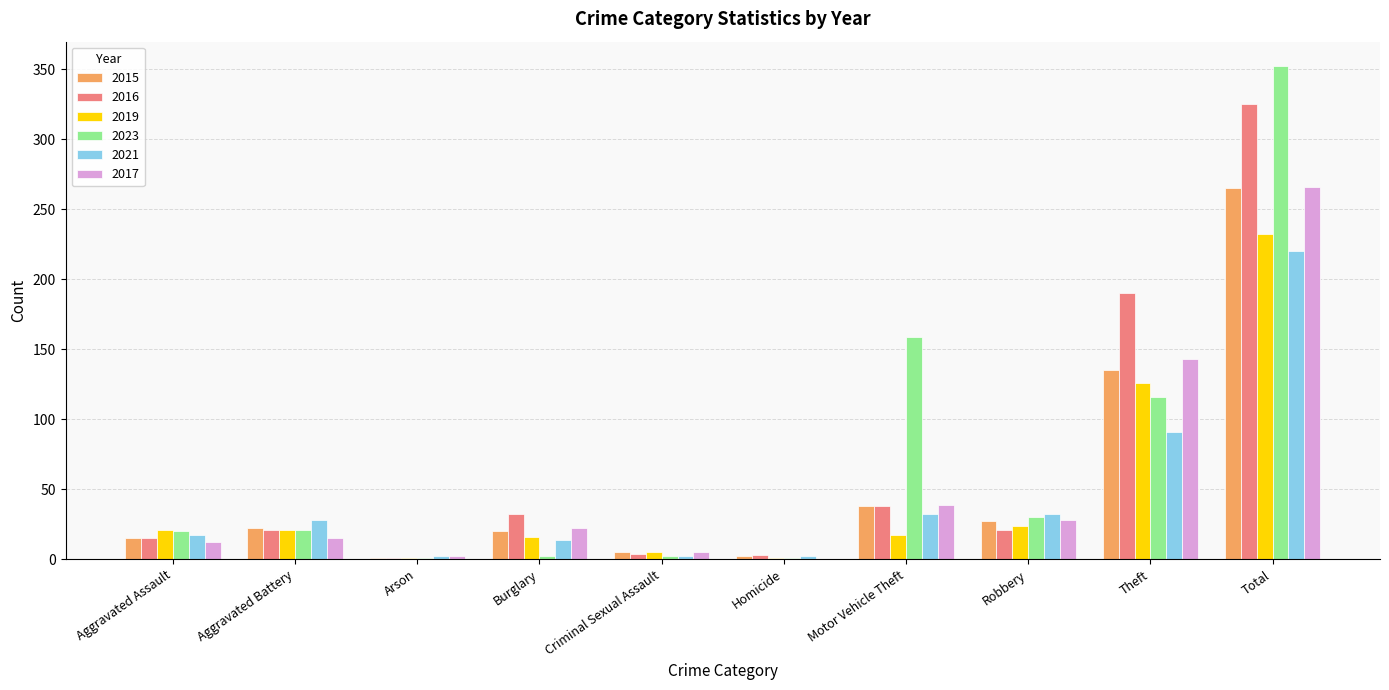

Where is 2023 nearest to the value 176?

Motor Vehicle Theft